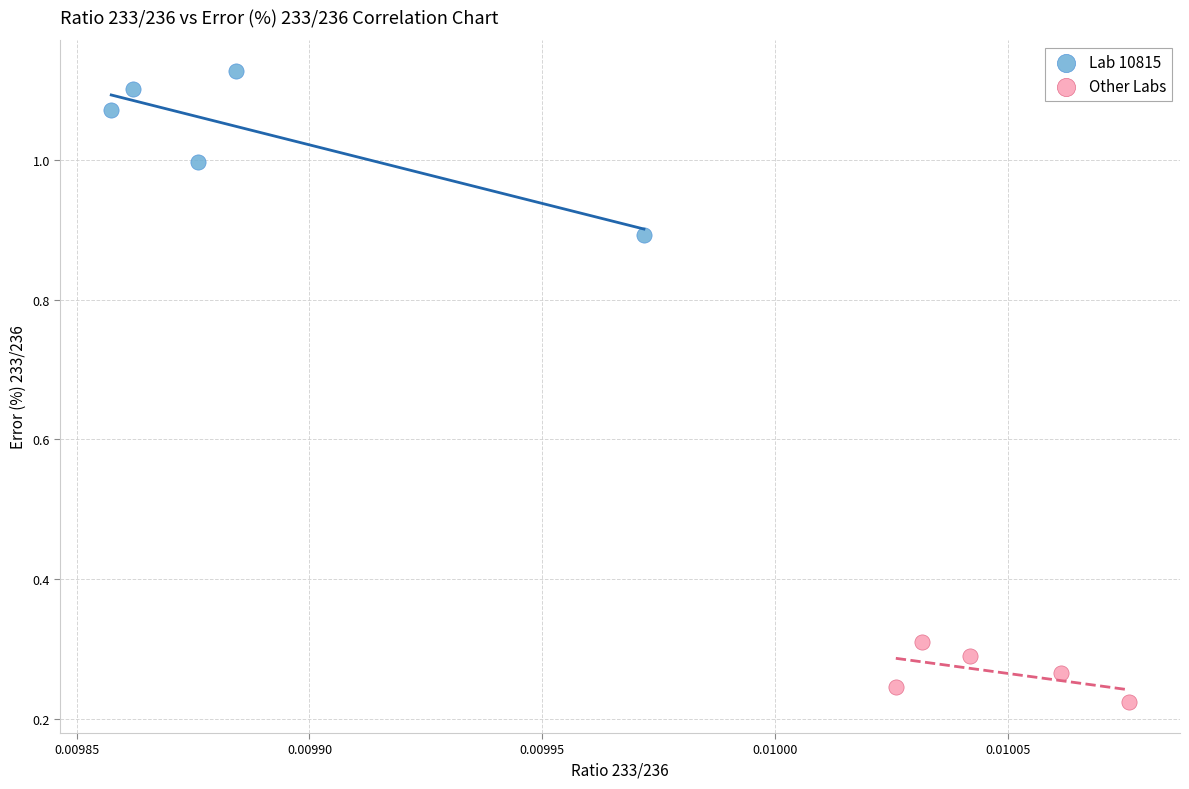

Which series has the widest spread of Y values?

Lab 10815